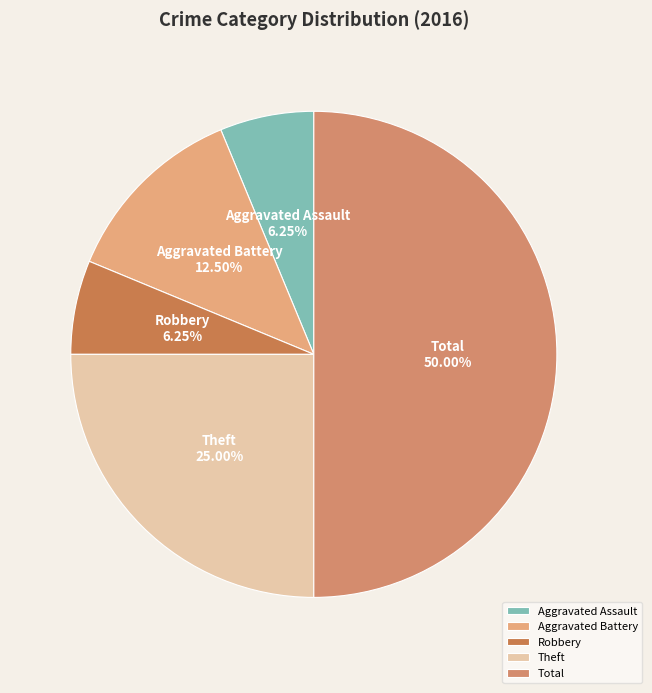

Which slice is the largest?

Total